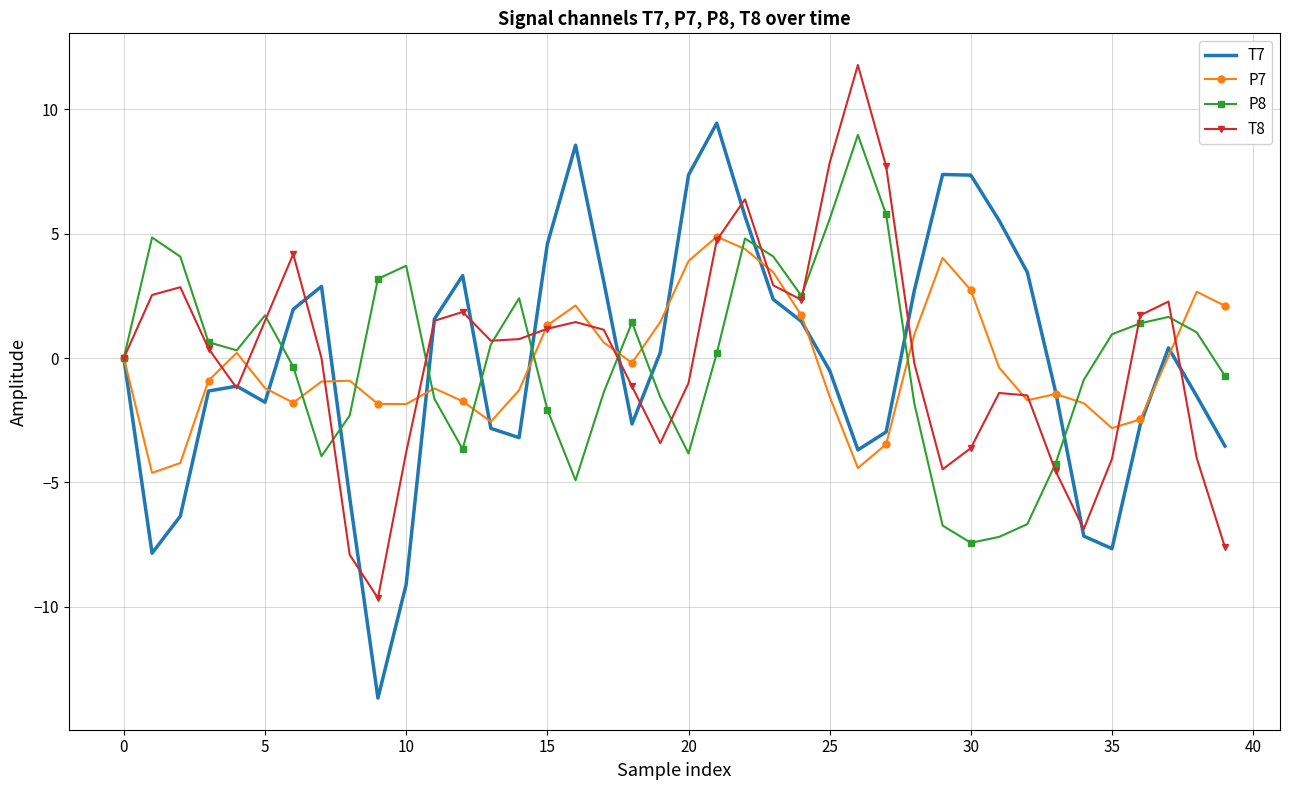

What is the maximum value for T8?

11.8